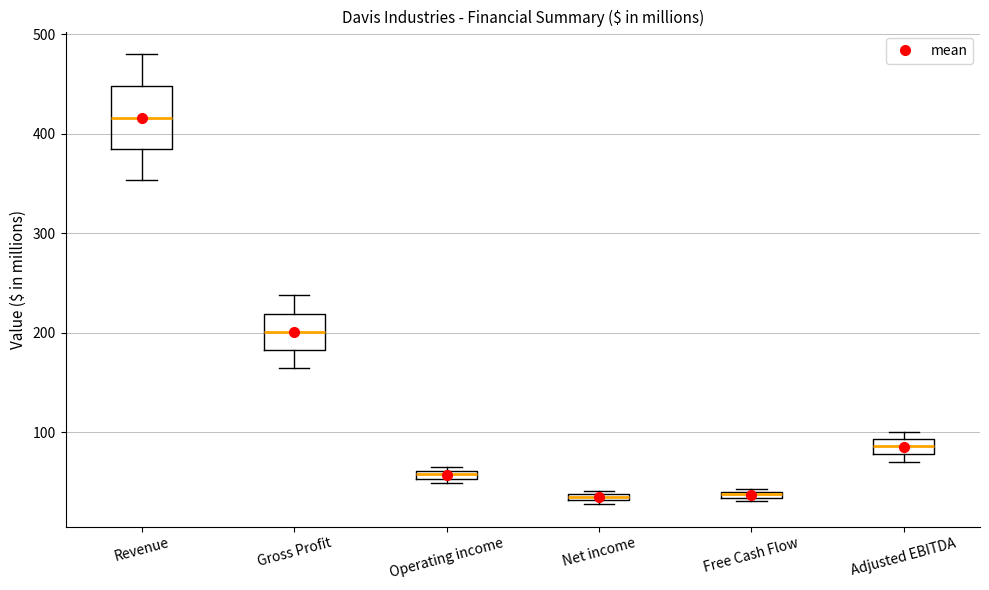

Which box's median line is the highest?

Revenue